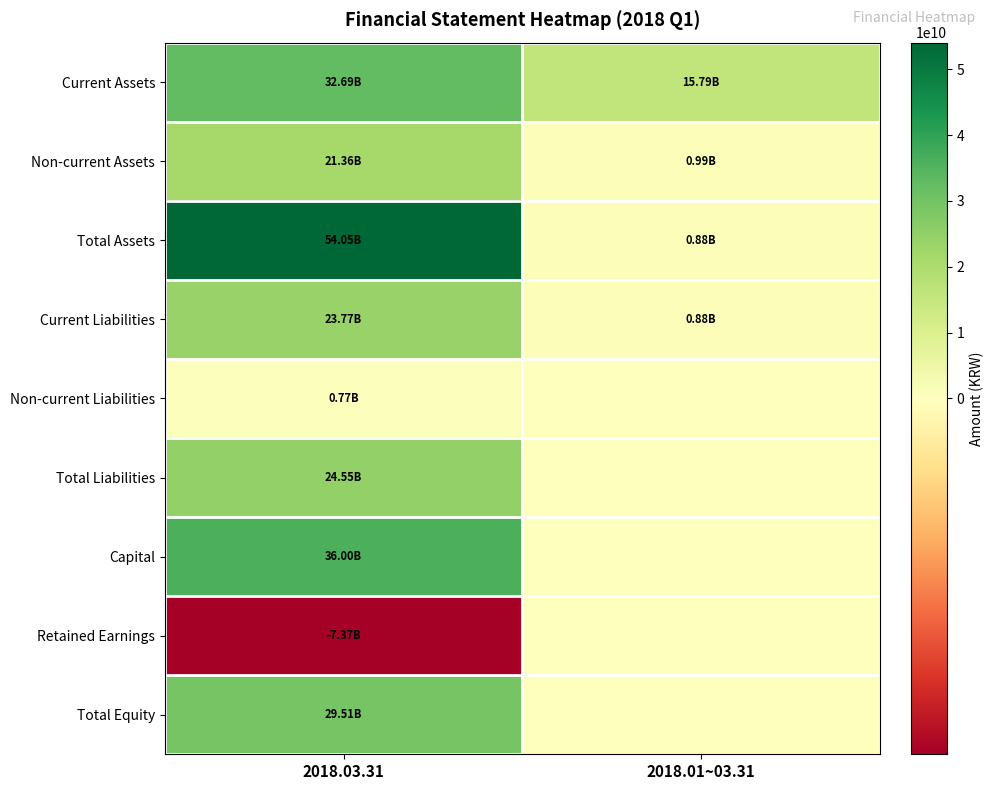

Which series has the largest total across all categories?

Total Assets